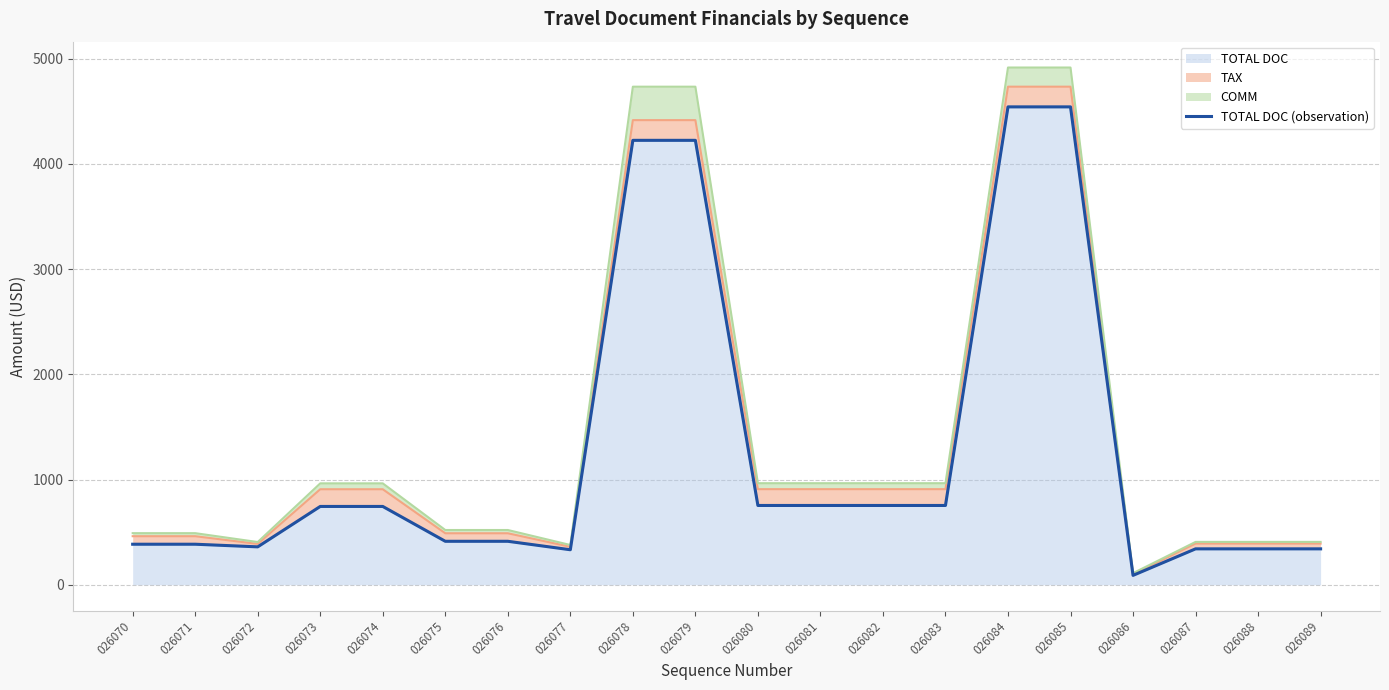

Reading left to right, list all the values displayed in this chart.

385.0	385.0	360.0	744.0	744.0	412.9	412.9	332.5	4223.1	4223.1	753.3	753.3	753.3	753.3	4541.0	4541.0	89.0	341.0	341.0	341.0